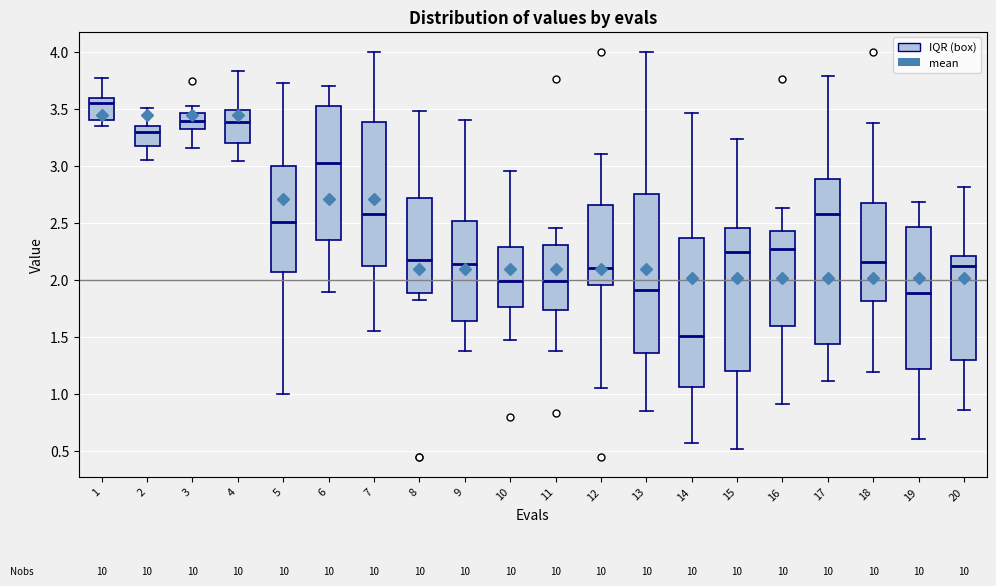

Which box's median line is the lowest?

14